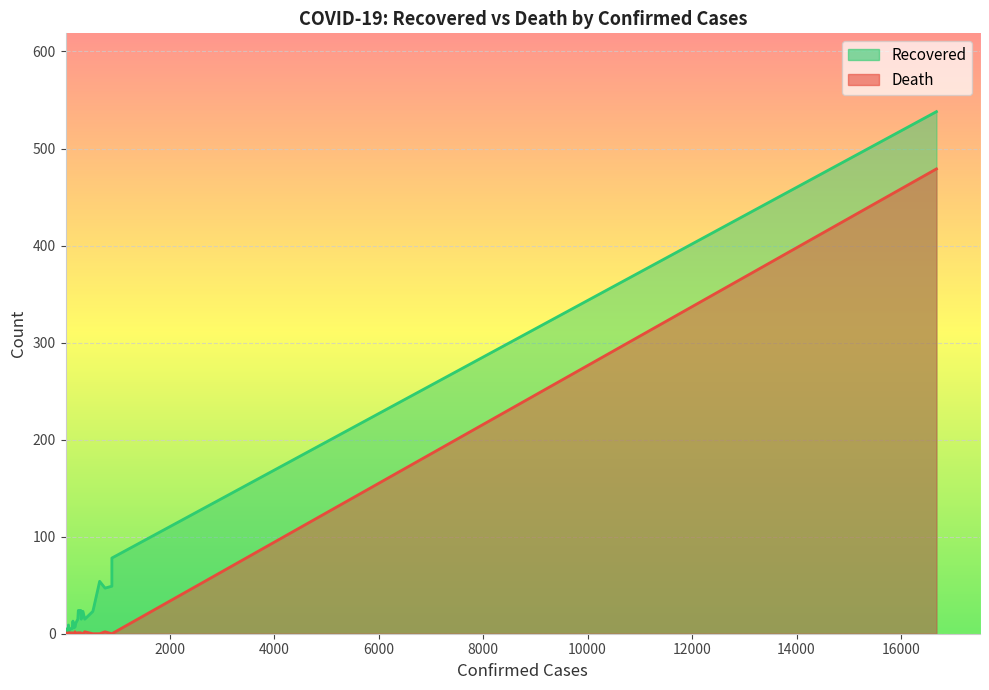

What is the value of the Recovered point at the 27th from the left?

3